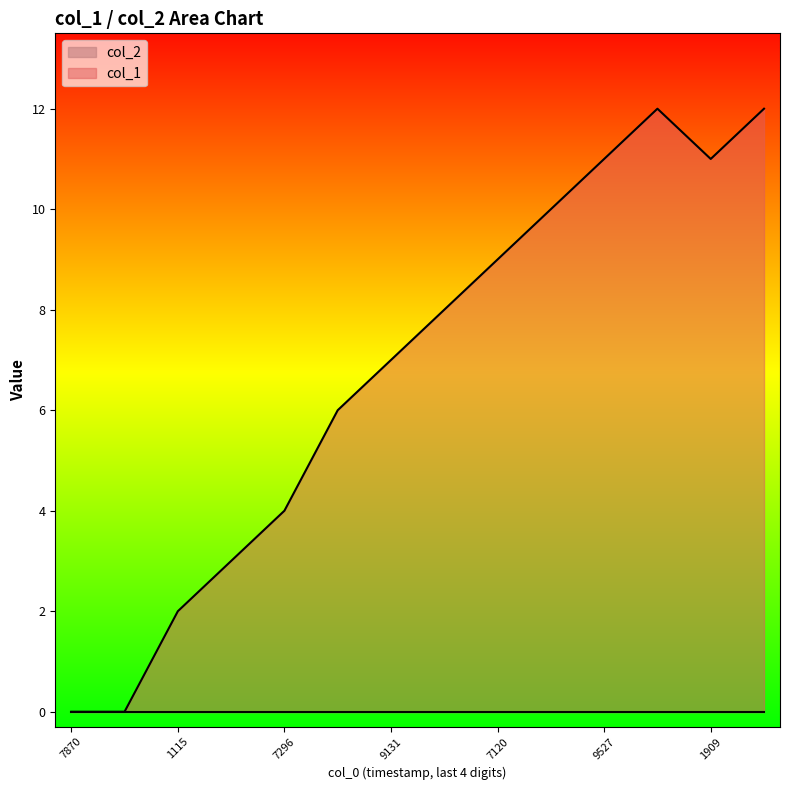

Which series has the largest total across all categories?

col_1